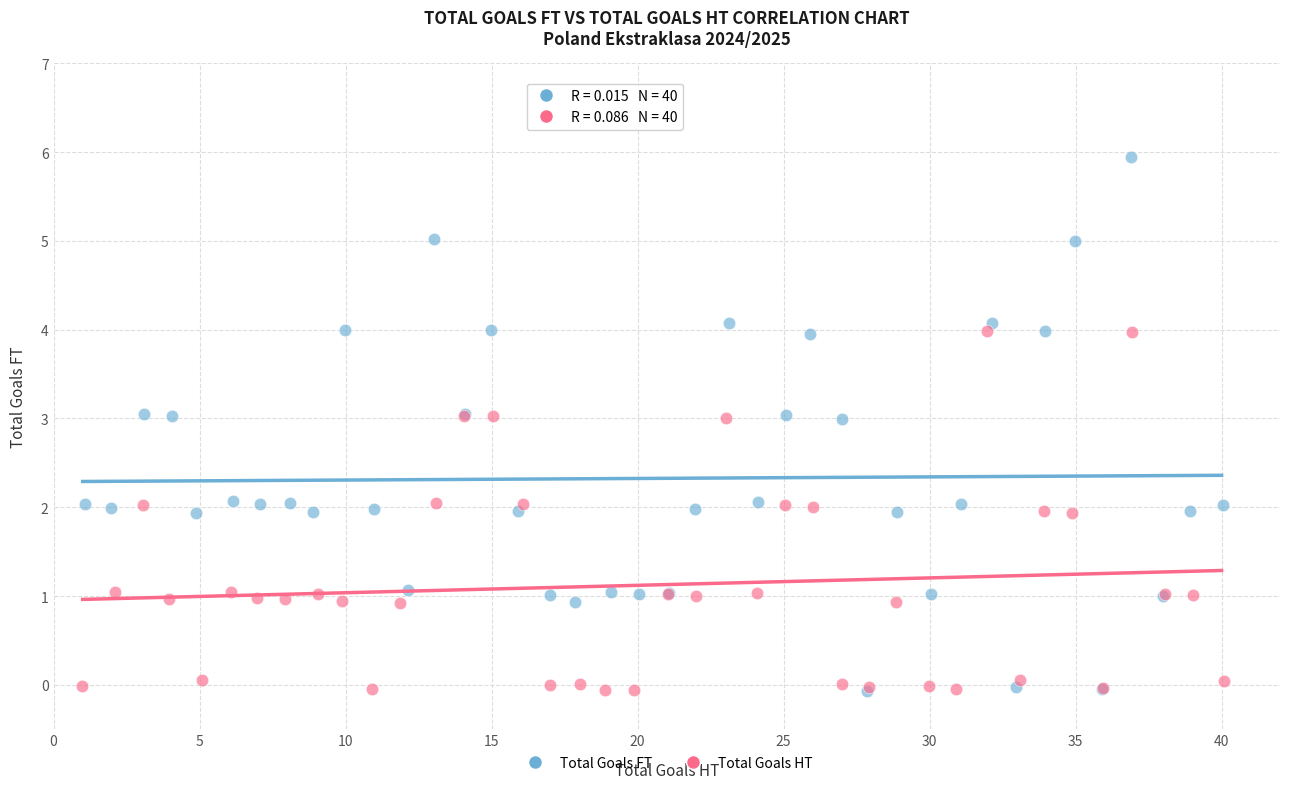

Which series has the largest Y range (max minus min)?

Total Goals FT